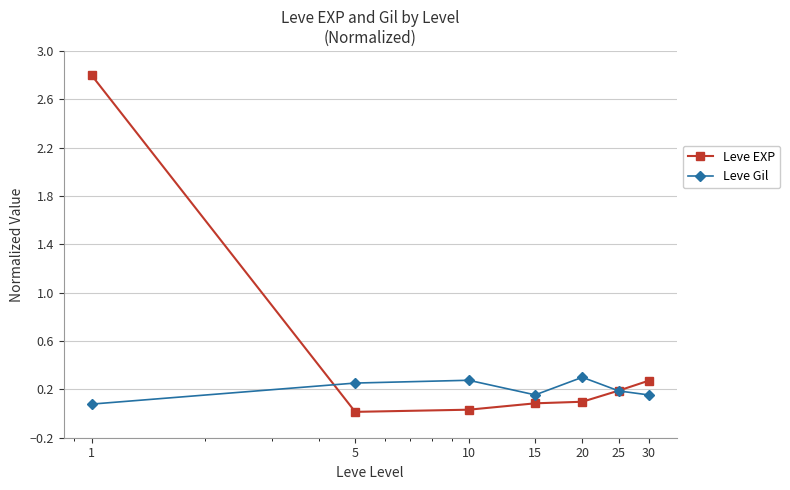

Which series has the widest spread of values?

Leve EXP